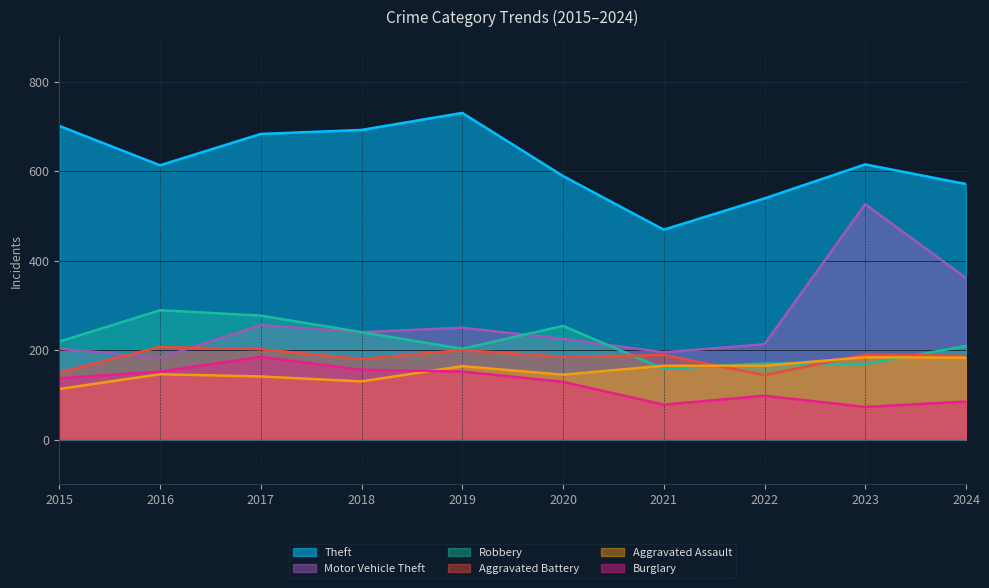

What is the total value across all series at 2015?

1523